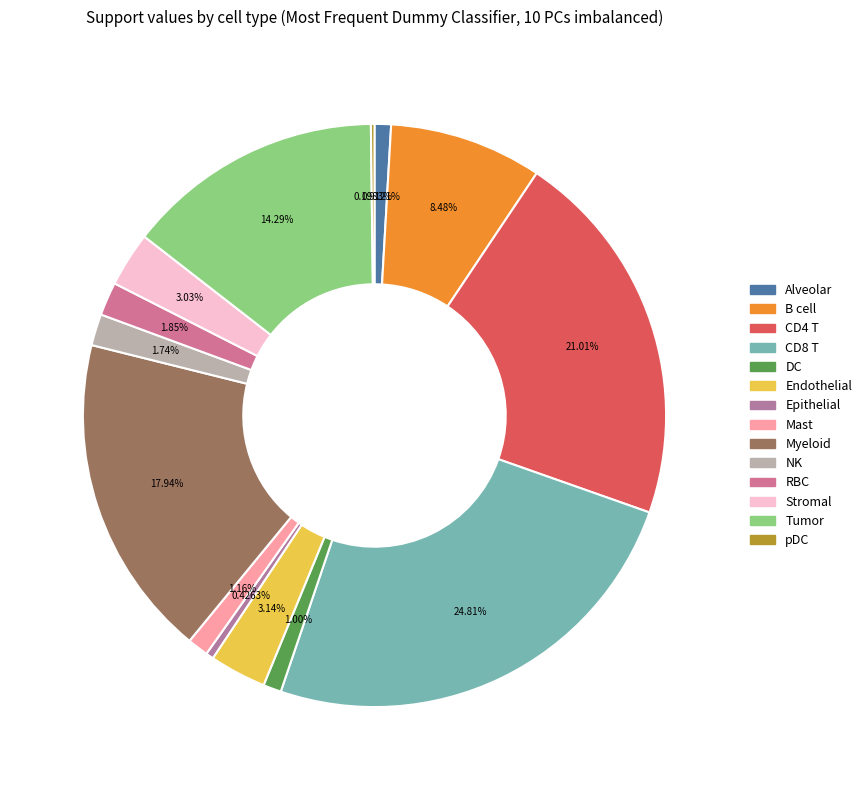

Is there a majority slice in this chart?

No